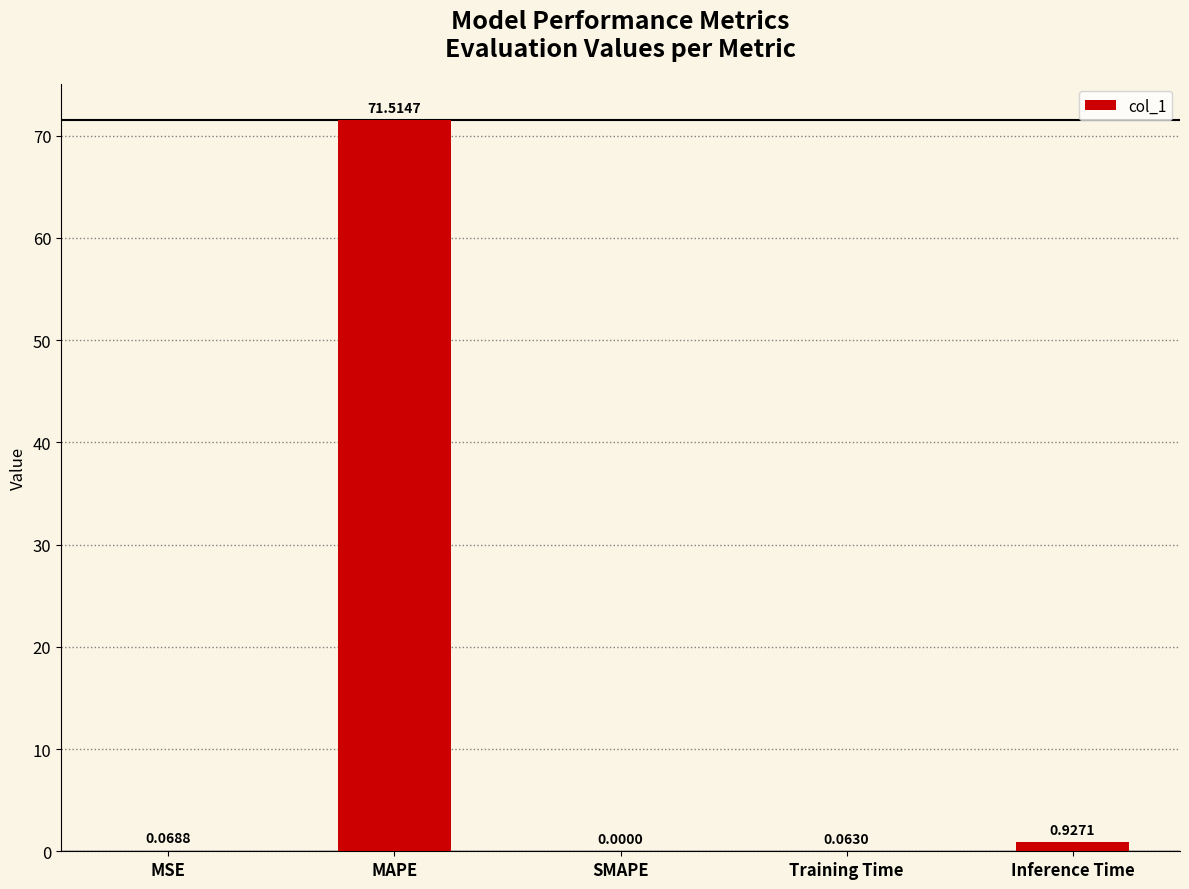

Where is the data nearest to the value 35?

Inference Time